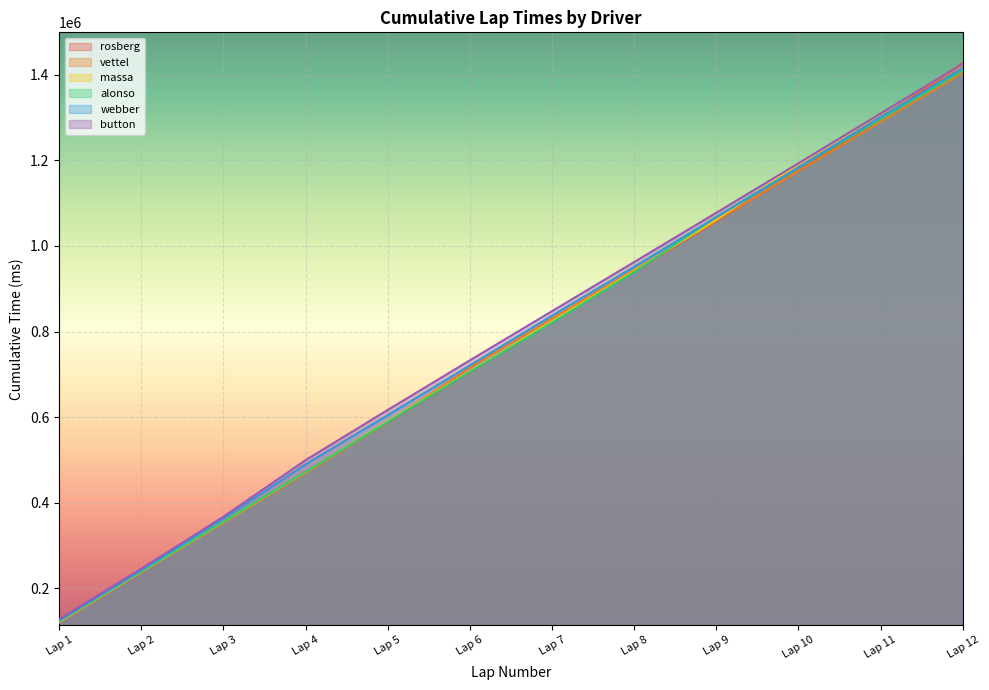

Reading left to right, transcribe all the data shown in this chart.

rosberg: Lap 1=119687	Lap 2=237065	Lap 3=354717	Lap 4=471341	Lap 5=588304	Lap 6=705270	Lap 7=823176	Lap 8=940762	Lap 9=1057838	Lap 10=1175867	Lap 11=1296694	Lap 12=1428071
vettel: Lap 1=120172	Lap 2=237379	Lap 3=353087	Lap 4=469189	Lap 5=588189	Lap 6=715656	Lap 7=830389	Lap 8=944313	Lap 9=1058907	Lap 10=1175242	Lap 11=1290158	Lap 12=1404547
massa: Lap 1=120901	Lap 2=237968	Lap 3=355241	Lap 4=471762	Lap 5=590590	Lap 6=707106	Lap 7=824090	Lap 8=941444	Lap 9=1061666	Lap 10=1191680	Lap 11=1309380	Lap 12=1425699
alonso: Lap 1=122347	Lap 2=238840	Lap 3=355680	Lap 4=472242	Lap 5=588816	Lap 6=705568	Lap 7=820719	Lap 8=939002	Lap 9=1067670	Lap 10=1182908	Lap 11=1296655	Lap 12=1410054
webber: Lap 1=124253	Lap 2=241899	Lap 3=362961	Lap 4=489626	Lap 5=604583	Lap 6=720860	Lap 7=837166	Lap 8=951381	Lap 9=1067420	Lap 10=1183567	Lap 11=1300951	Lap 12=1414827
button: Lap 1=127195	Lap 2=245684	Lap 3=367193	Lap 4=499391	Lap 5=616742	Lap 6=732699	Lap 7=847706	Lap 8=962503	Lap 9=1077764	Lap 10=1193466	Lap 11=1309801	Lap 12=1426207